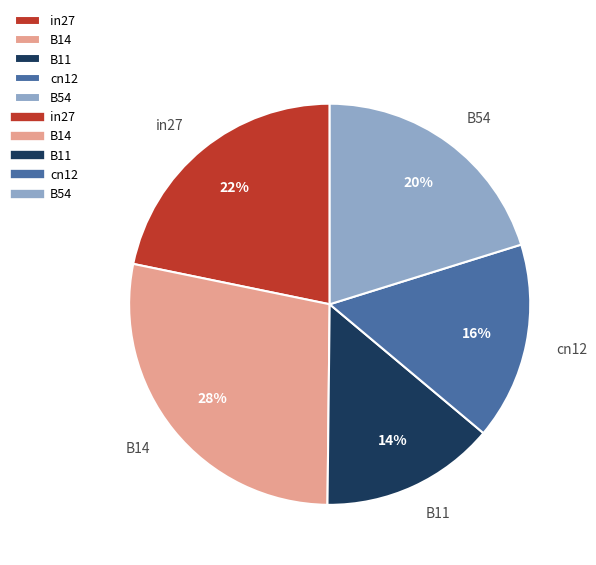

Is the sum of B14 and B54 greater than half?

No